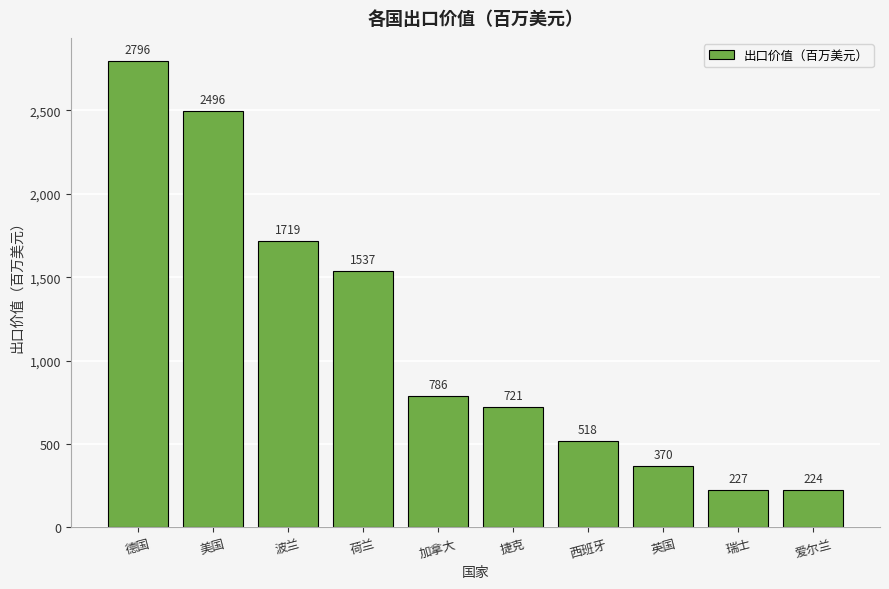

Approximately how many times larger is the value at 瑞士 compared to 美国?

0.1